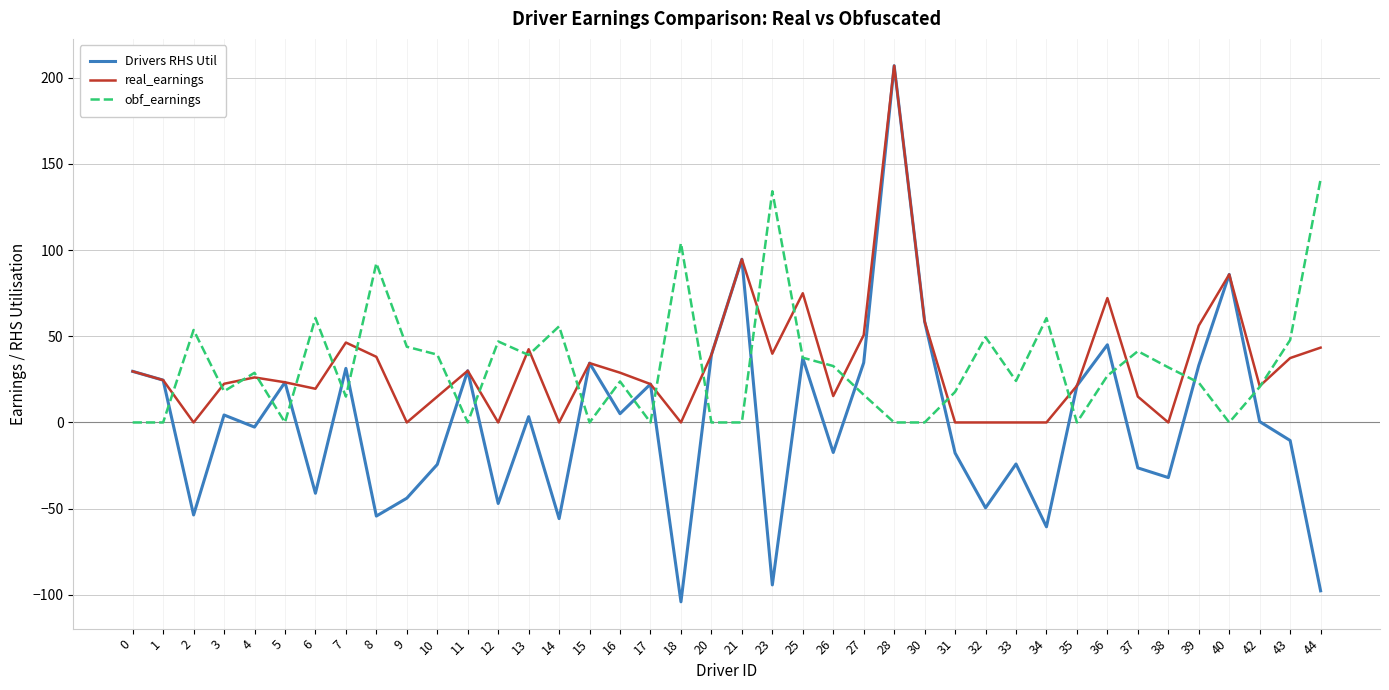

Which category has the highest value across all series?

28